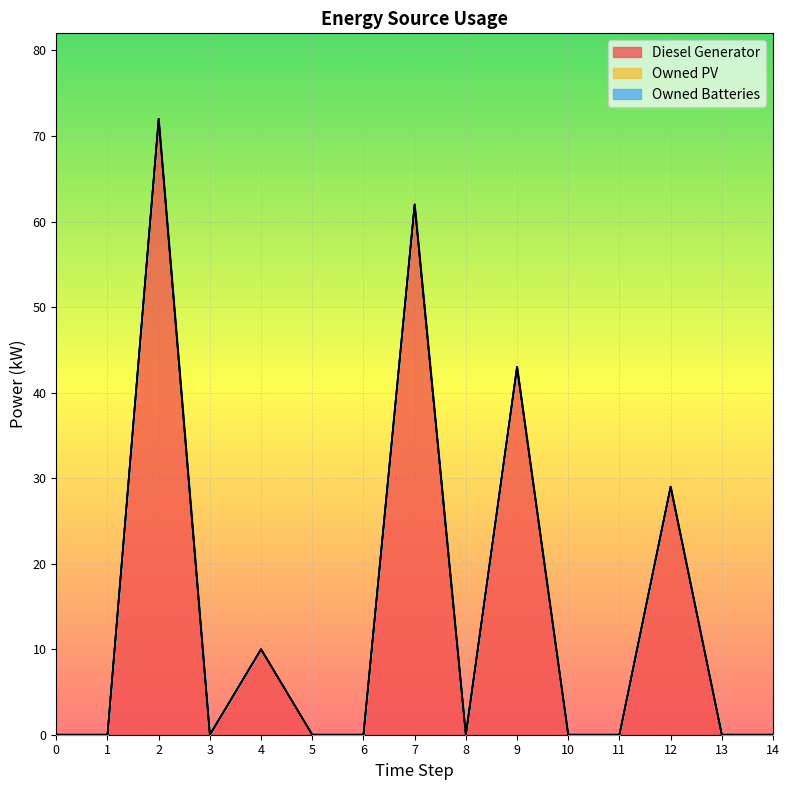

How many distinct data groups are displayed?

3